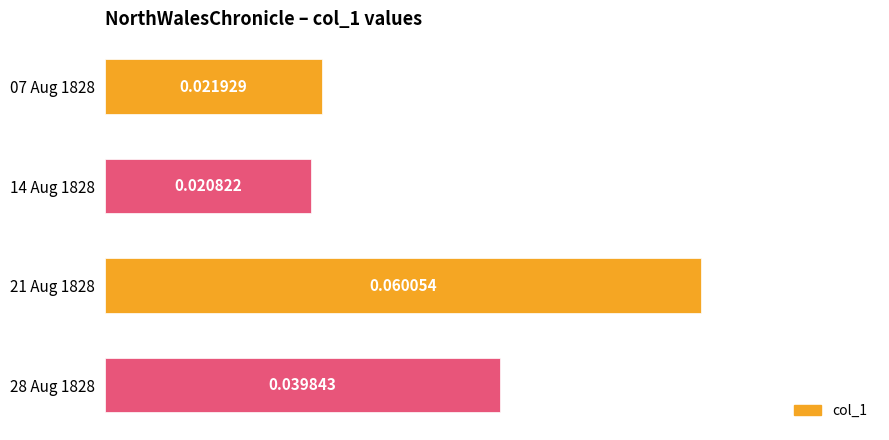

Between 14 Aug 1828 and 07 Aug 1828, which is larger?

07 Aug 1828